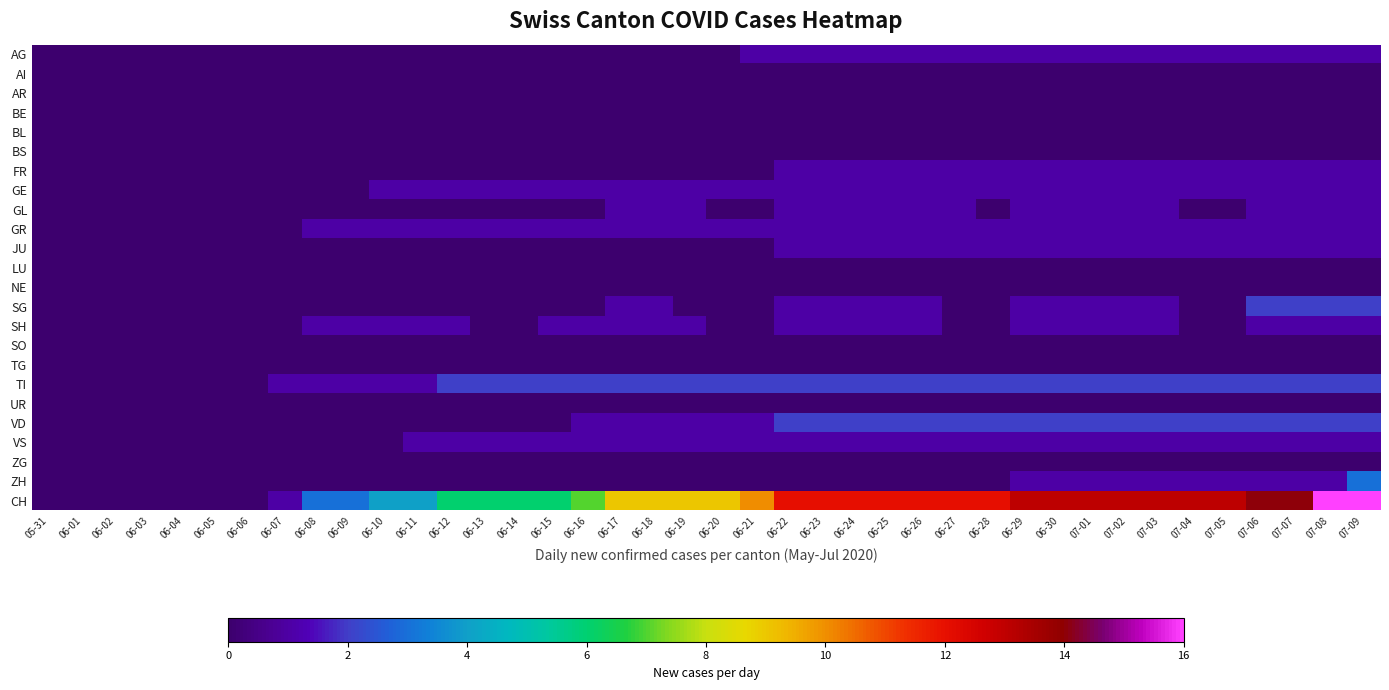

What is the total value across all series at 06-07?

2